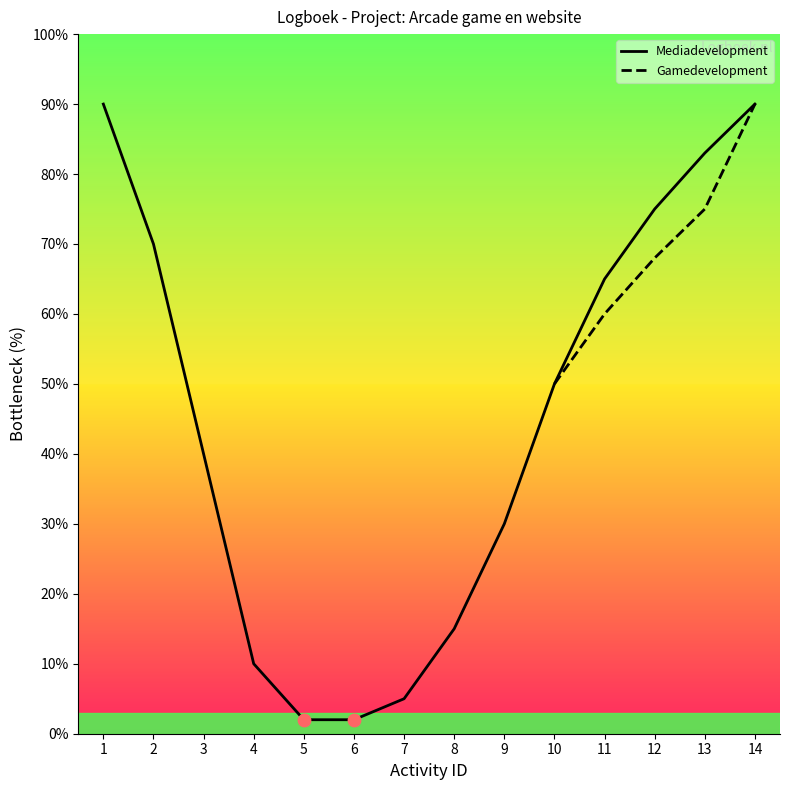

Which category has the lowest value in the Gamedevelopment series?

10